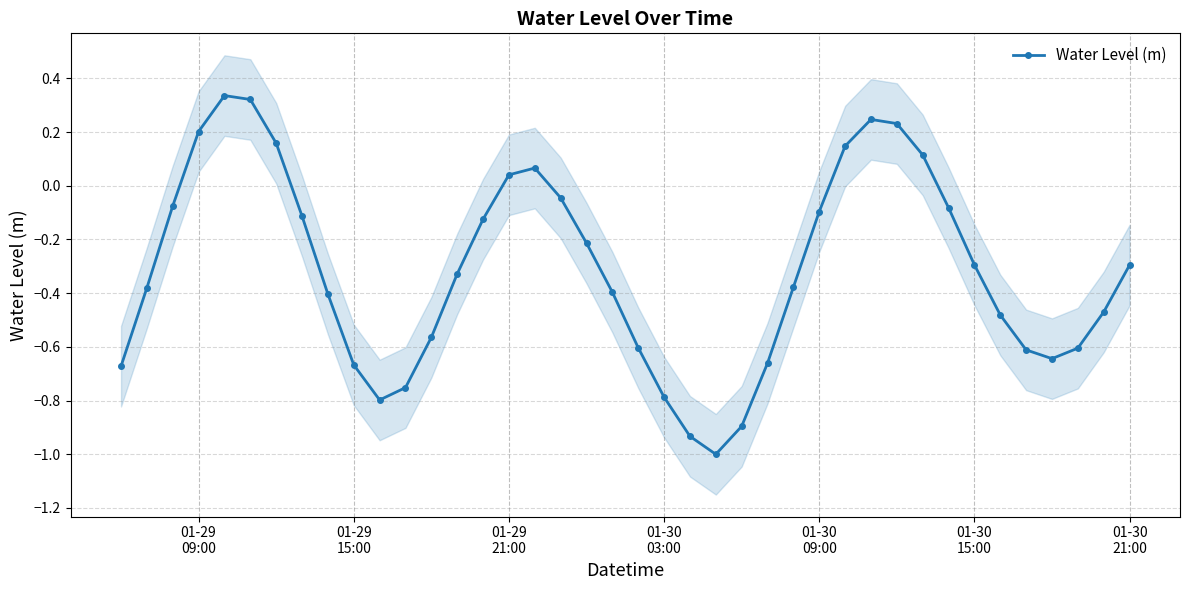

What is the minimum value for Water Level (m)?

-1.0